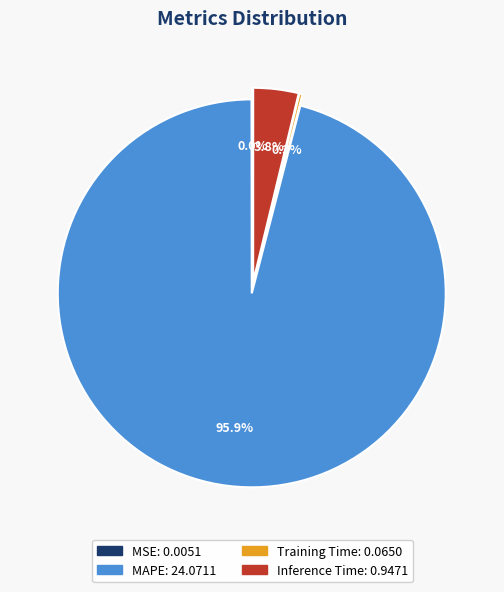

What is the majority slice?

MAPE